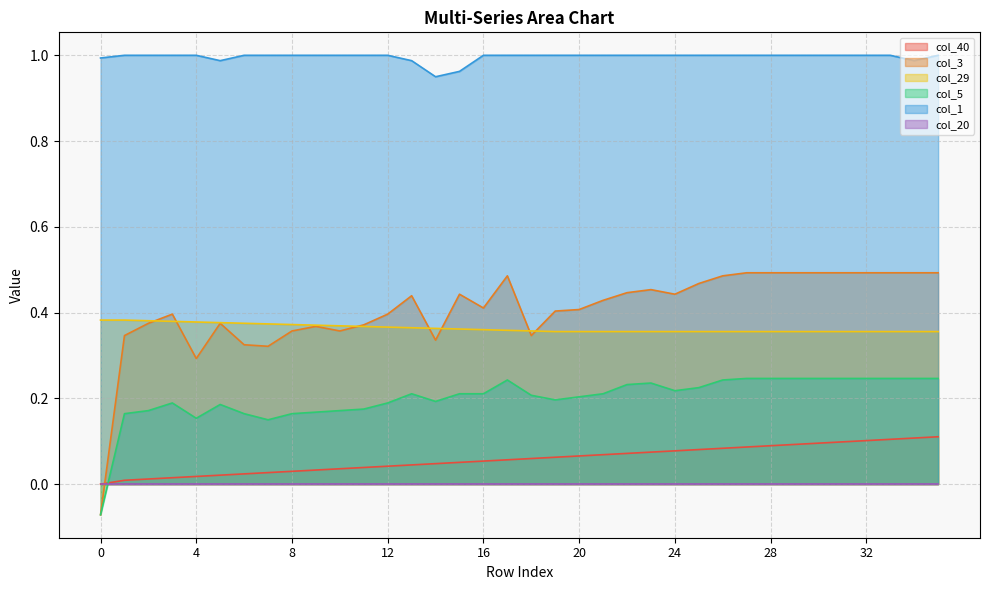

True or false: col_1 and col_40 cross at least once.

False